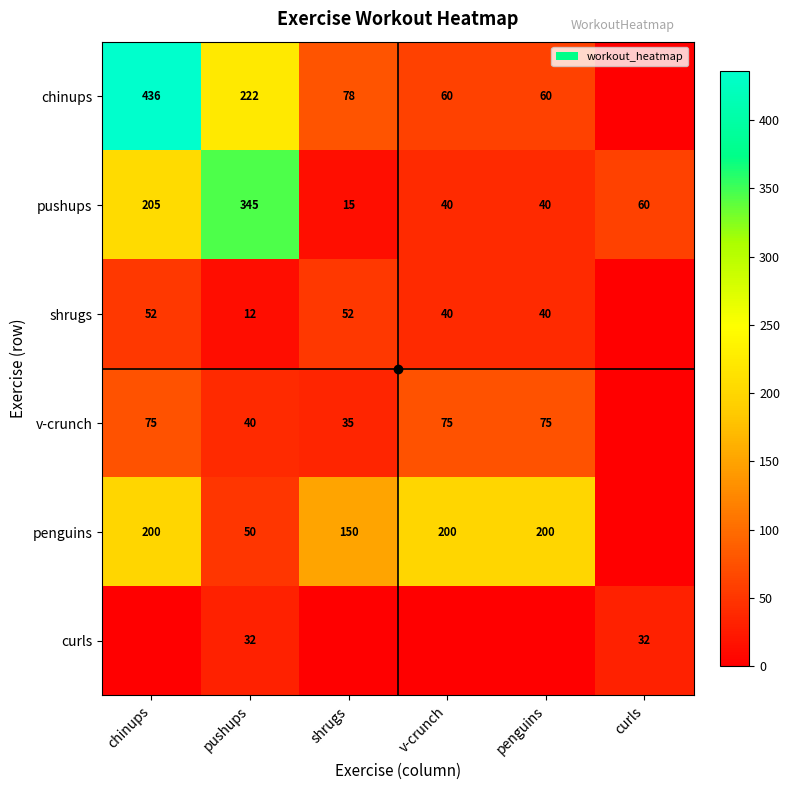

Is the value of shrugs at v-crunch greater than the value of pushups at pushups?

No